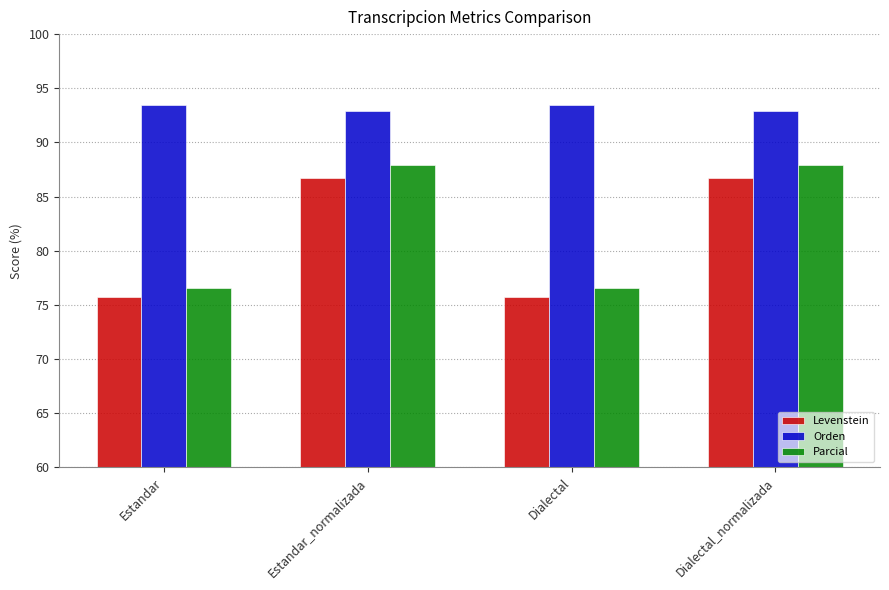

Which series changed the most between Estandar_normalizada and Dialectal?

Parcial